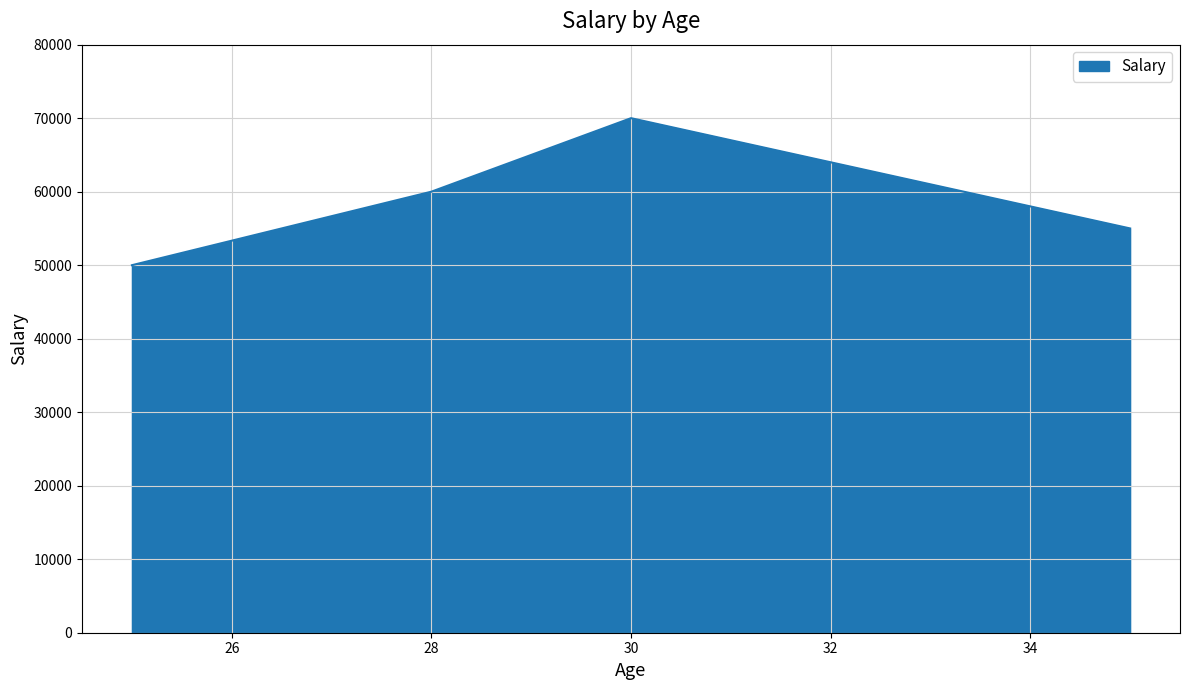

True or false: there are more than 2 points higher than both neighbors.

False